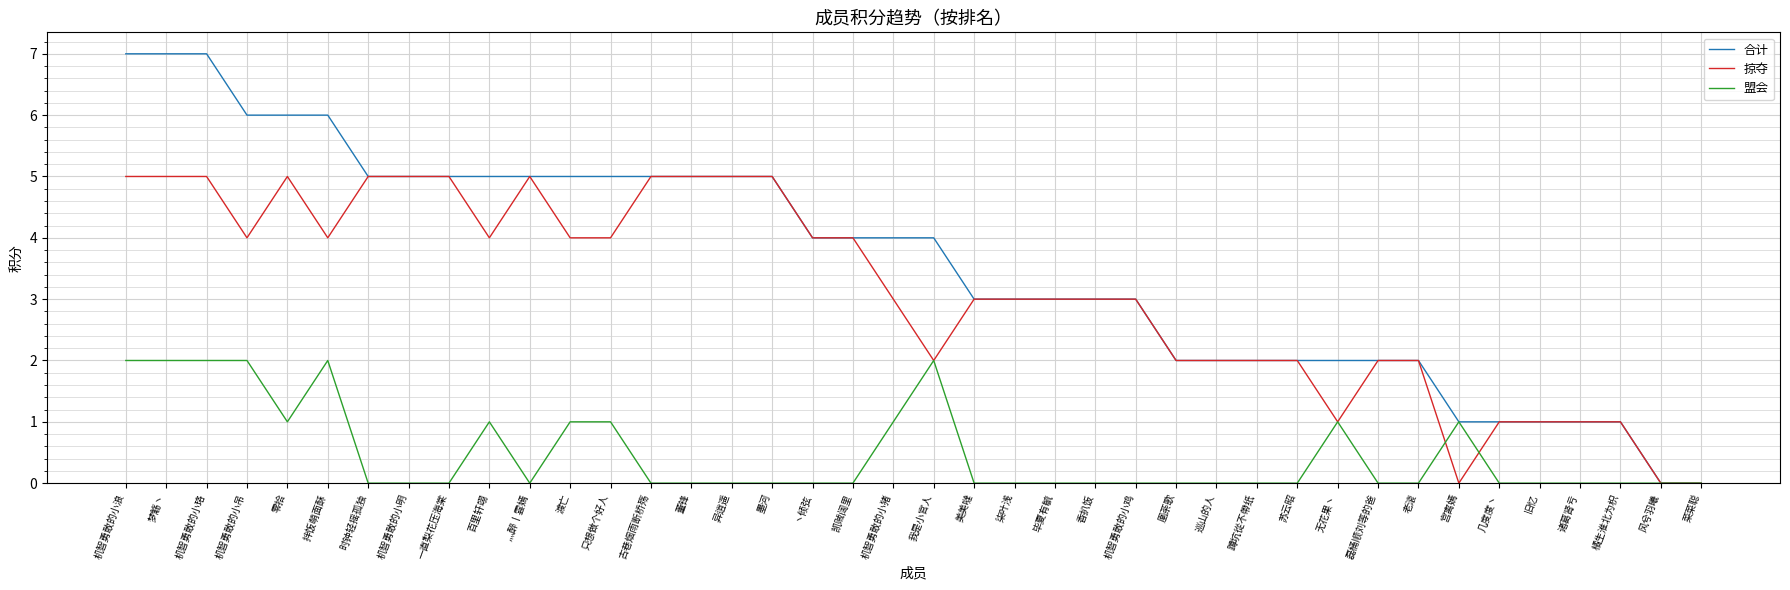

Is the value of 掠夺 at 时钟轻摇孤独 greater than the value of 盟会 at 机智勇敢的小吊?

Yes